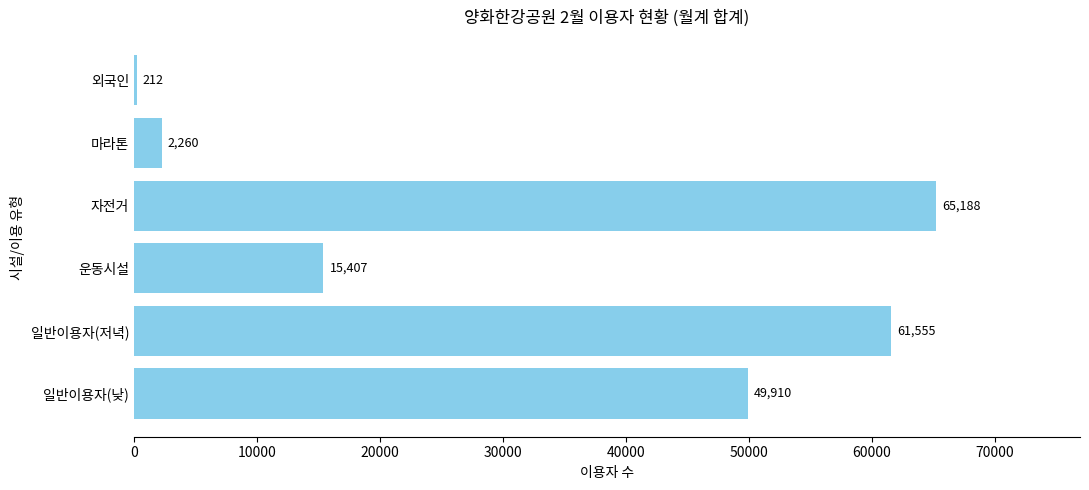

How many series are shown in this chart?

1